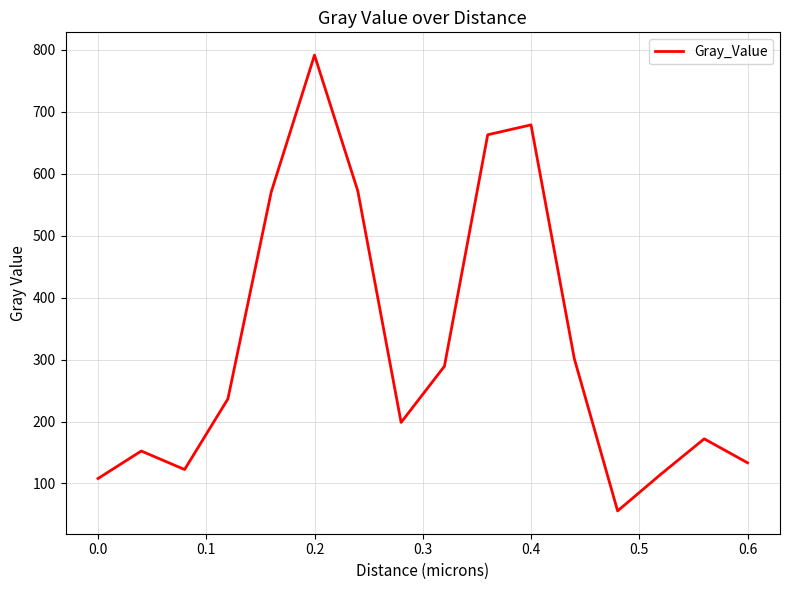

What is the minimum value shown in the chart?

55.6